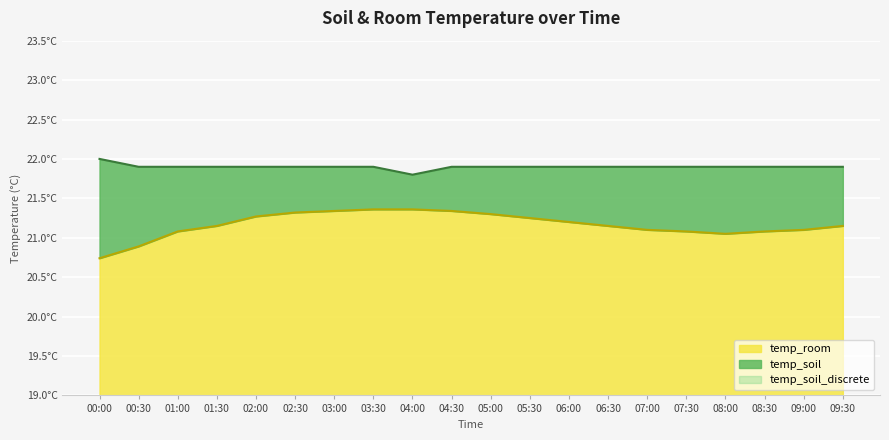

Which label corresponds to the largest value in the chart?

00:00